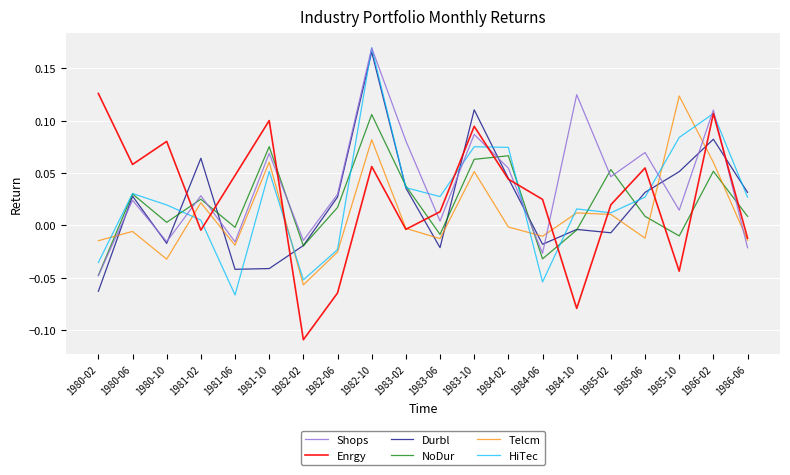

At which label does Telcm reach its minimum?

1982-02